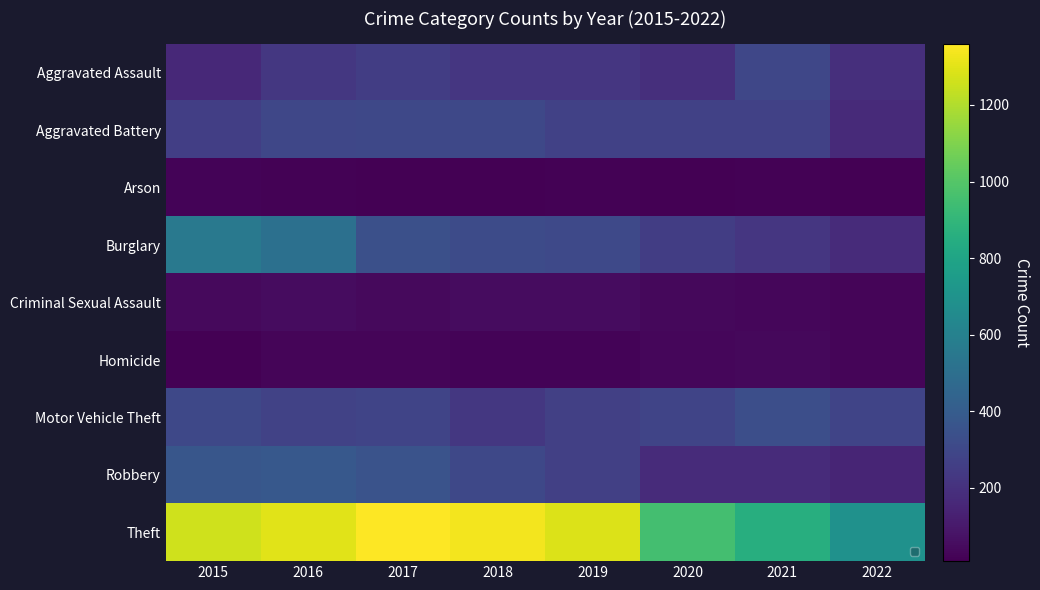

What is the average value of the Criminal Sexual Assault series?

42